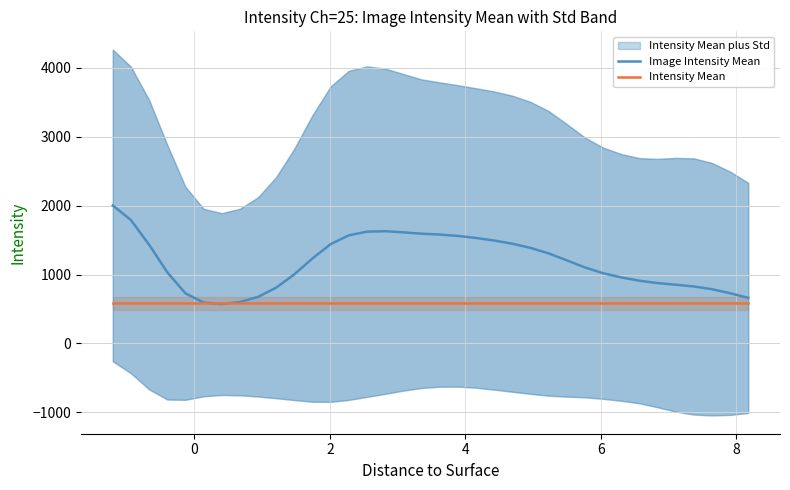

What is the minimum value for Intensity Mean?

579.7